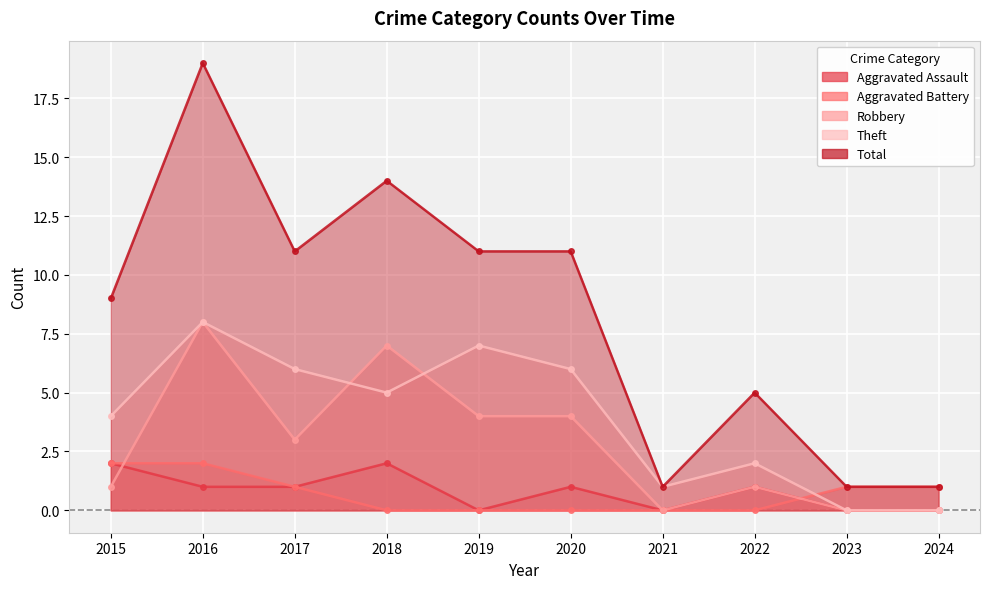

What is the difference between the second highest and second lowest values in the Robbery series?

7